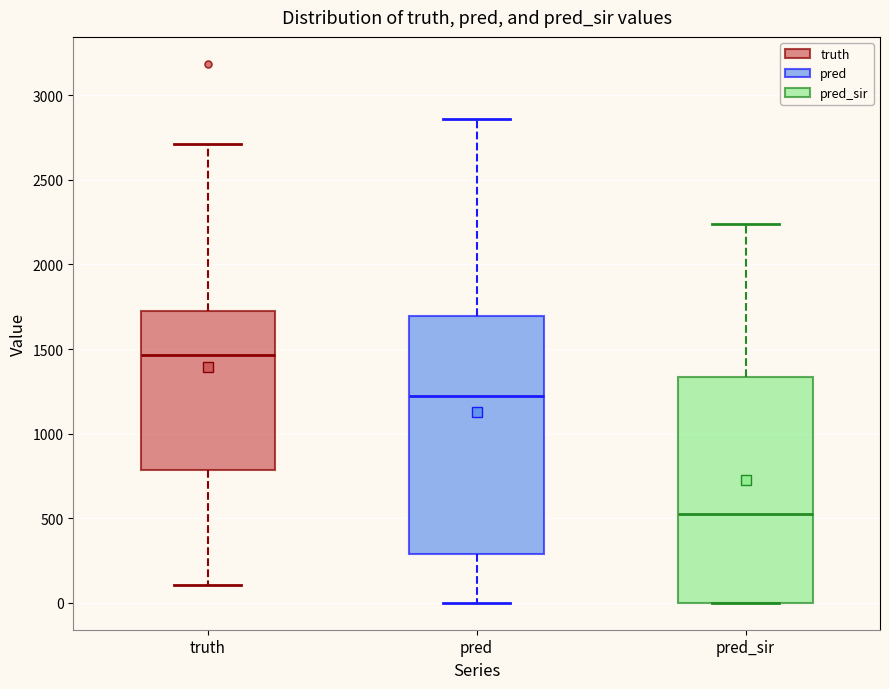

Where is the lower edge of the box for truth on the y-axis? The values are not printed on the chart, so give them approximately, as read against the axis.

800